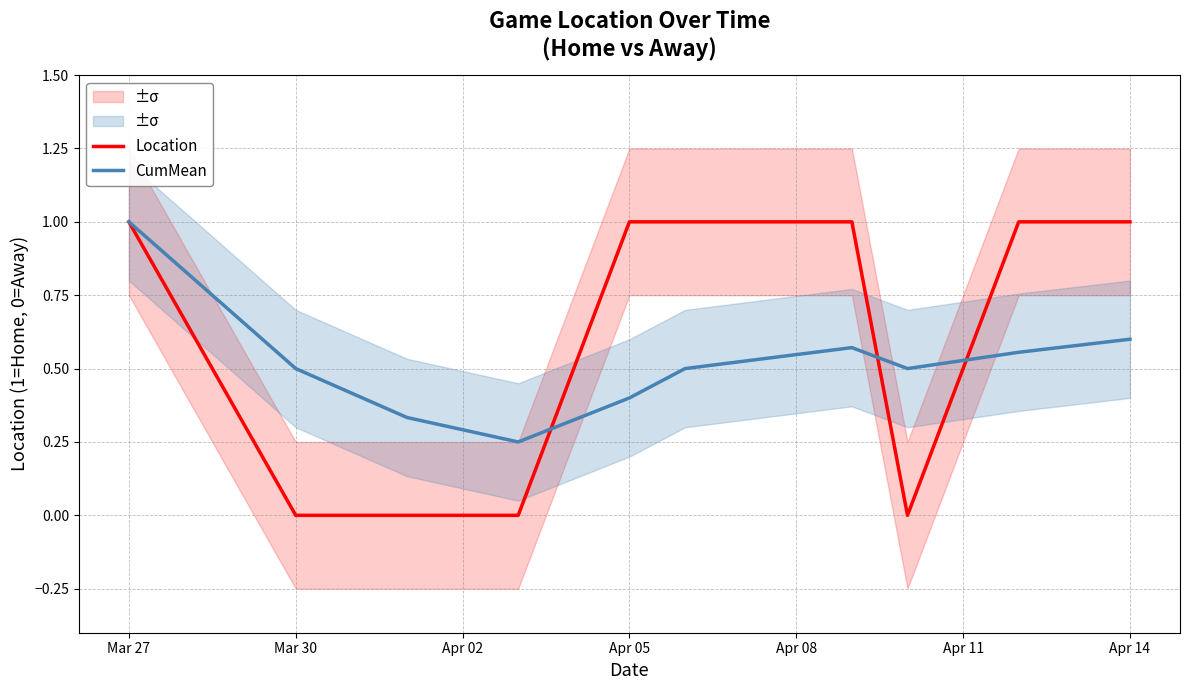

List the series in order of their overall mean, highest first.

Location, CumMean